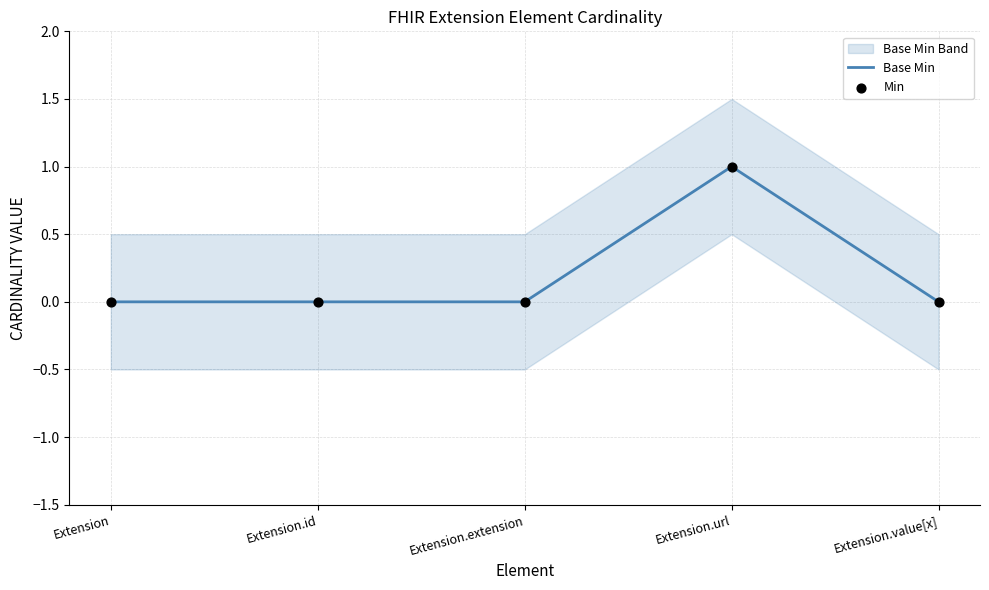

At which category is the sum across all series the highest?

Extension.url